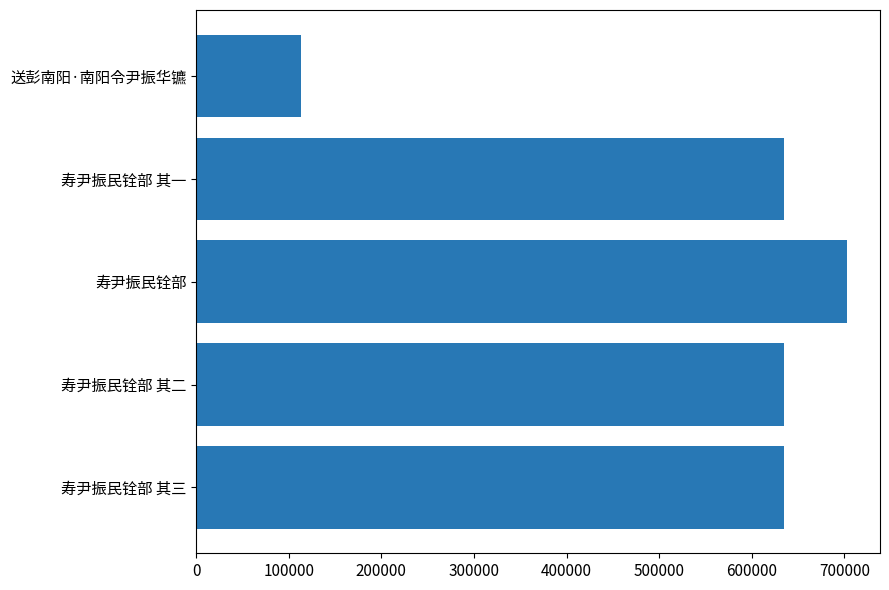

Which category has the lowest value across all series?

送彭南阳·南阳令尹振华镳